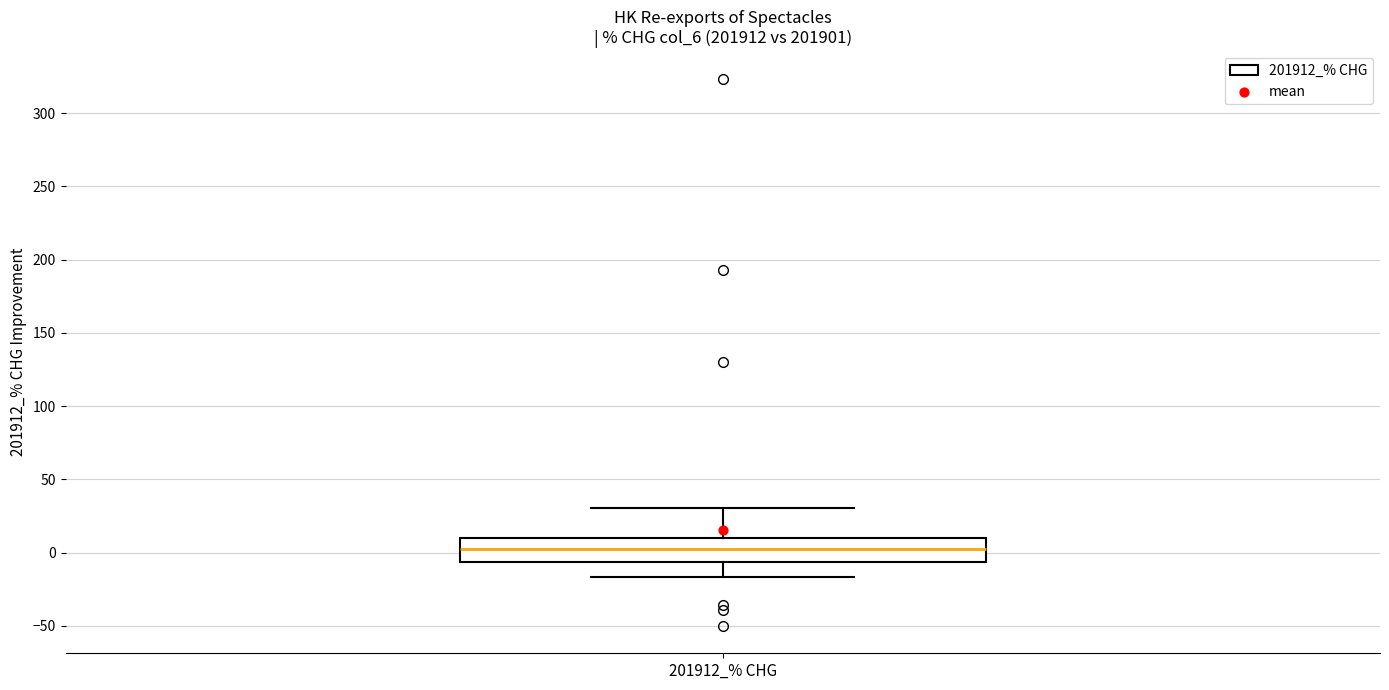

Read this box plot against the y-axis: the position of the median line, the range covered by the box, and the ends of both whiskers. The values are not printed on the chart, so give them approximately, as read against the axis.

median 5, box -5 to 10, whiskers -15 to 30